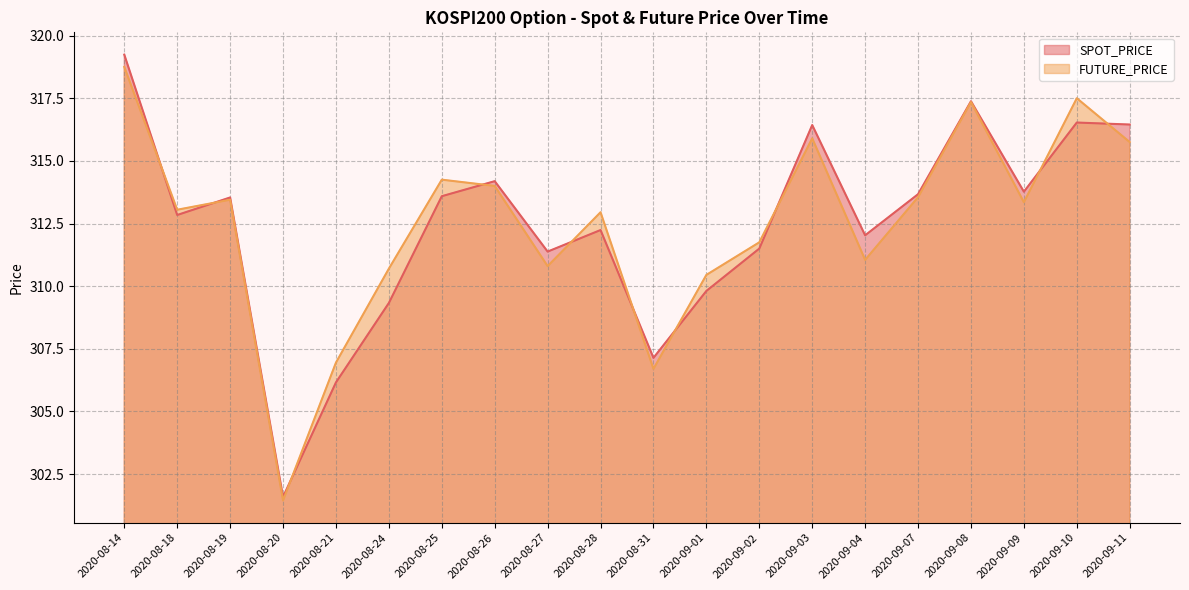

True or false: SPOT_PRICE and FUTURE_PRICE cross at least once.

True